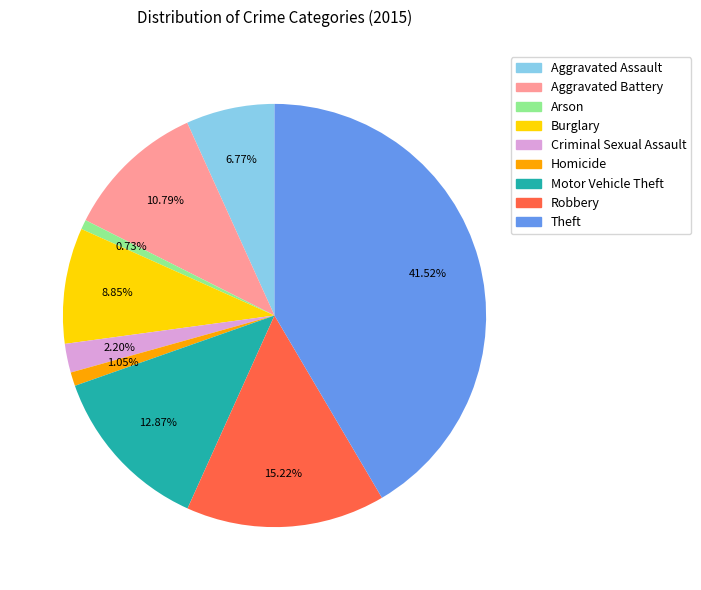

Combined, what portion of the pie is Motor Vehicle Theft and Aggravated Assault?

19.6%